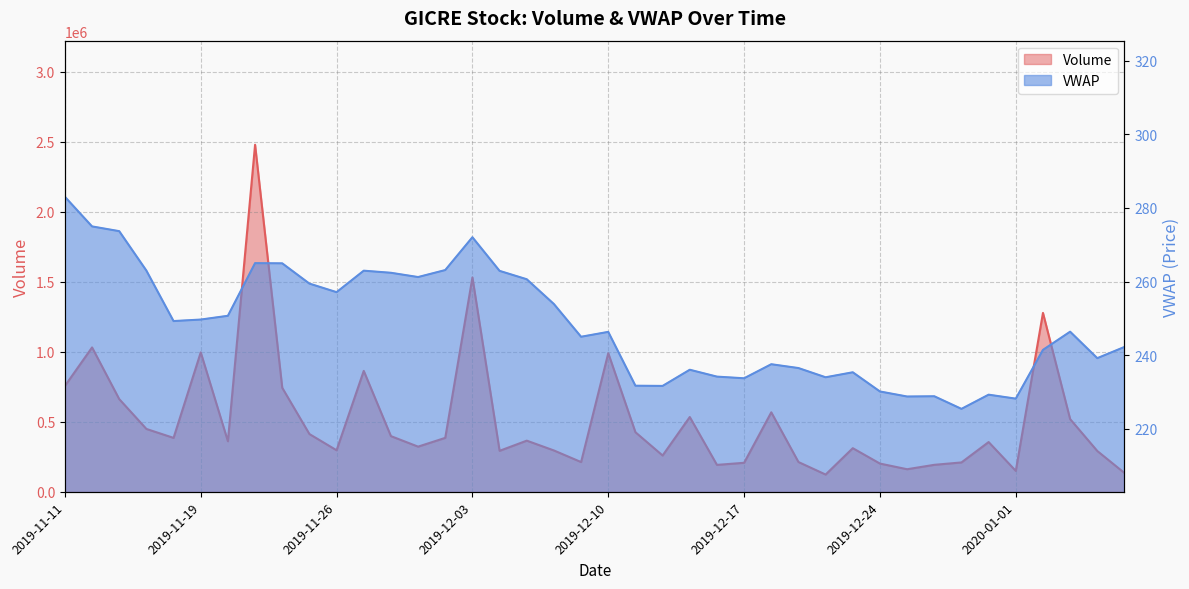

Which label corresponds to the largest value in the chart?

2019-11-21